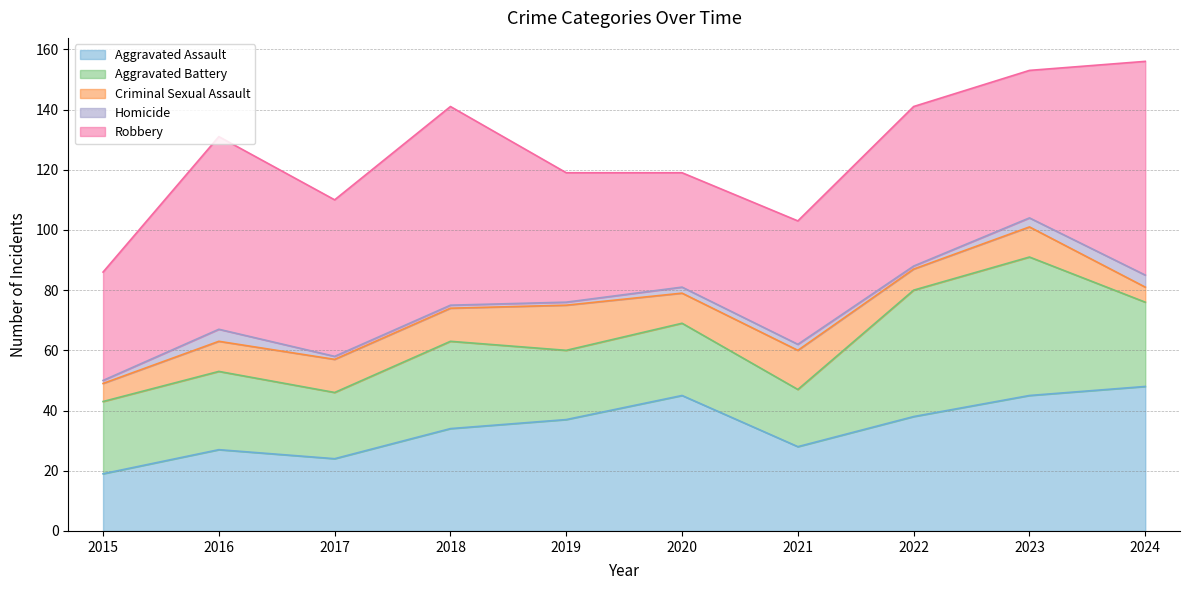

Does the chart display data point markers on the line(s)?

No